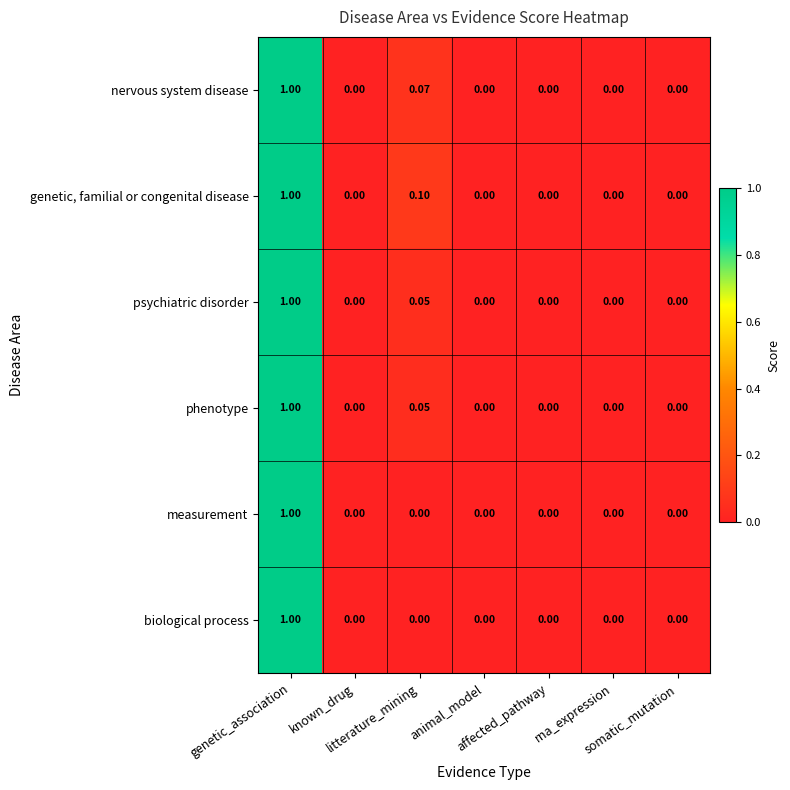

How many distinct data groups are displayed?

6